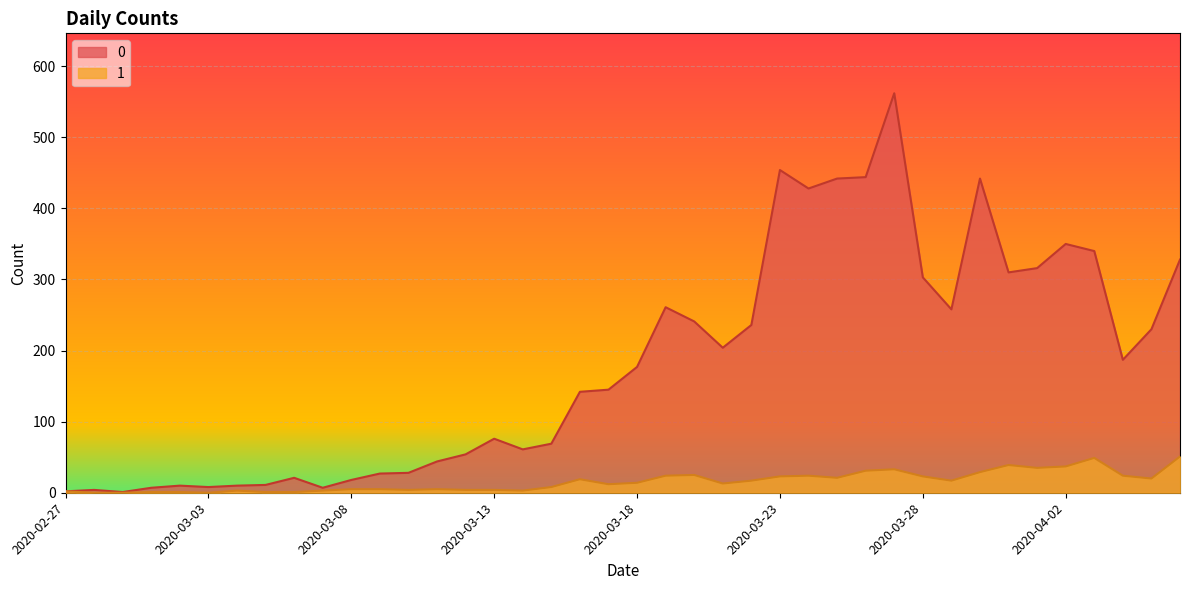

Reading right to left, what are all the values shown in this chart?

0: 328	230	187	340	350	316	310	442	258	303	562	444	442	428	454	236	204	241	261	177	145	142	69	61	76	54	44	28	27	18	7	21	11	10	8	10	7	1	4	2
1: 51	20	24	49	37	35	39	29	17	23	33	31	21	24	23	17	13	25	24	14	12	19	8	3	4	4	5	4	5	5	3	1	1	3	0	1	1	0	0	2